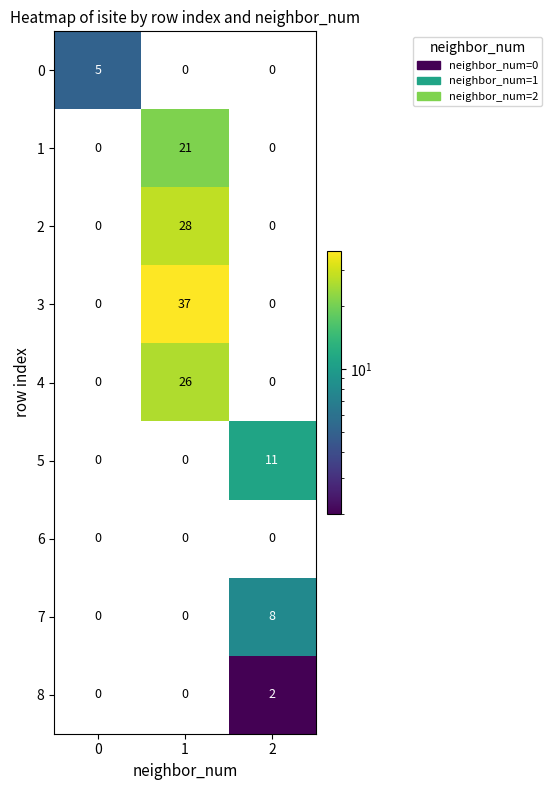

Rank the series by their maximum value, from highest to lowest.

3, 2, 4, 1, 5, 7, 0, 8, 6